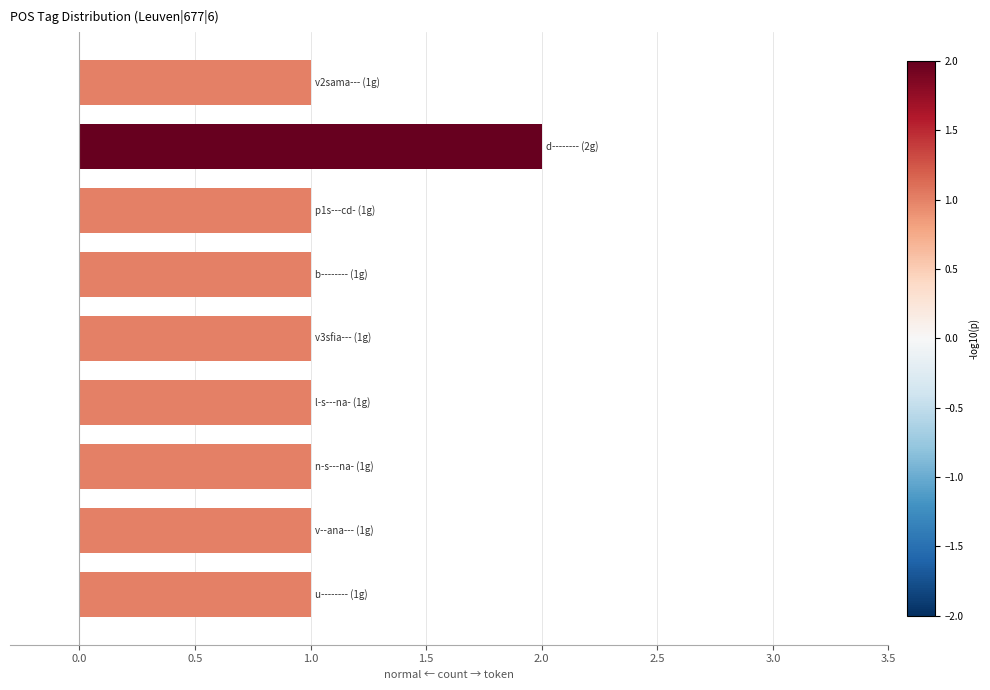

What is the difference between the maximum and minimum values?

1